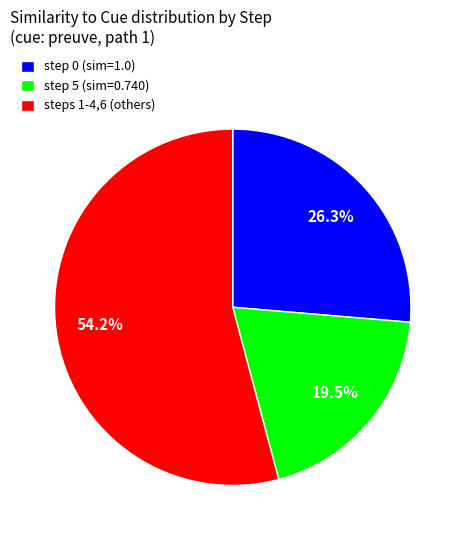

Do steps 1-4,6 (others) and step 0 (sim=1.0) together represent more than half of the pie?

Yes